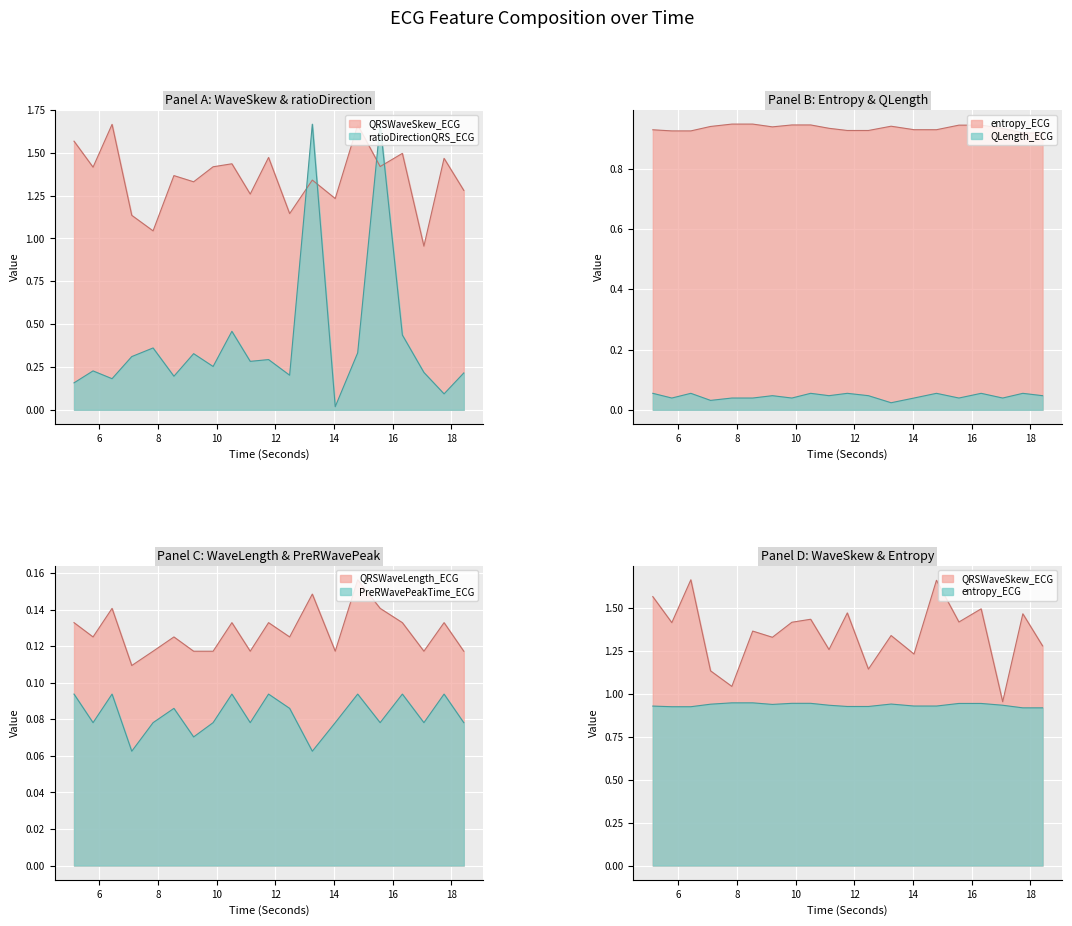

True or false: QLength_ECG has more than 0 interior local peaks.

True